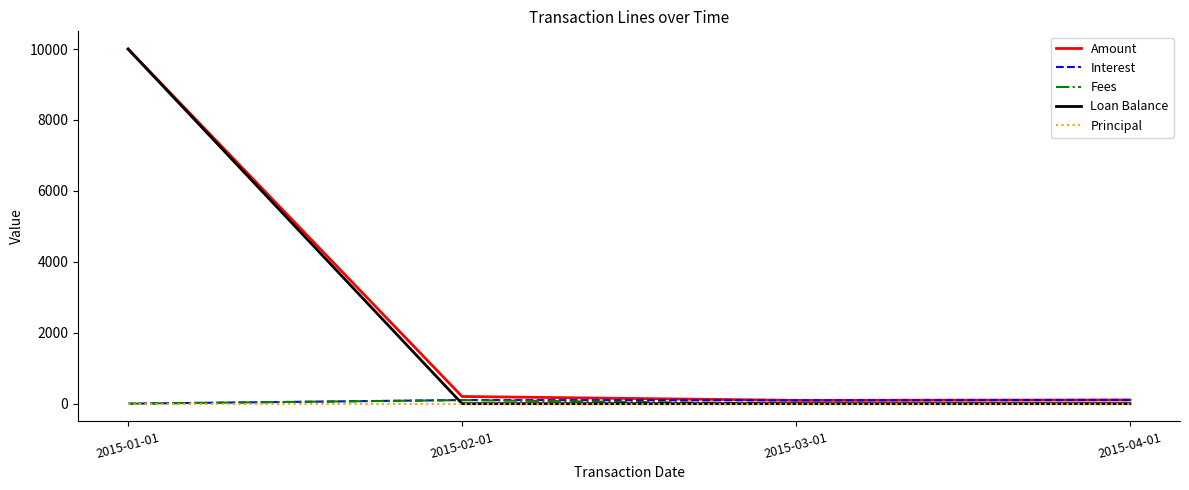

Where is Amount nearest to the value 5046?

2015-02-01